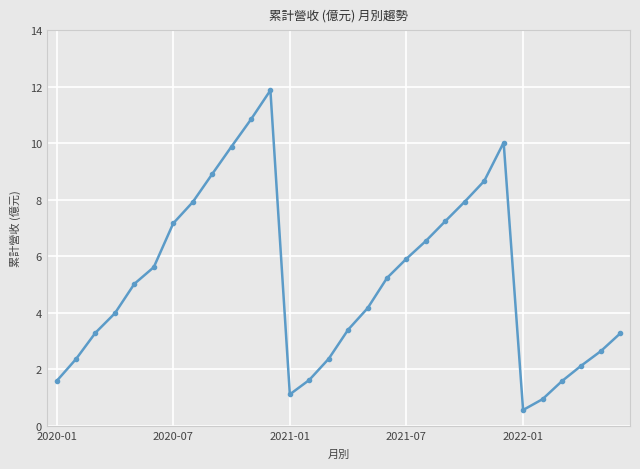

Reading left to right, what are all the values shown in this chart?

1.6	2.4	3.3	4.0	5.0	5.6	7.2	7.9	8.9	9.9	10.8	11.9	1.1	1.6	2.4	3.4	4.2	5.2	5.9	6.5	7.2	7.9	8.7	10.0	0.6	0.9	1.6	2.1	2.6	3.3